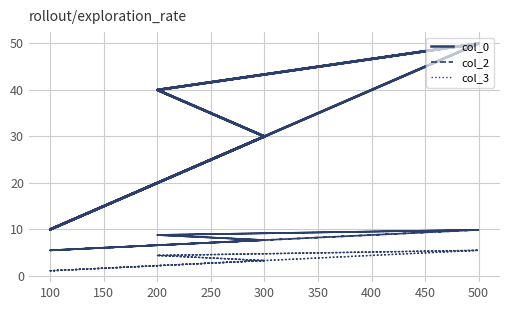

List the series in order of their peak value, lowest first.

col_3, col_2, col_0